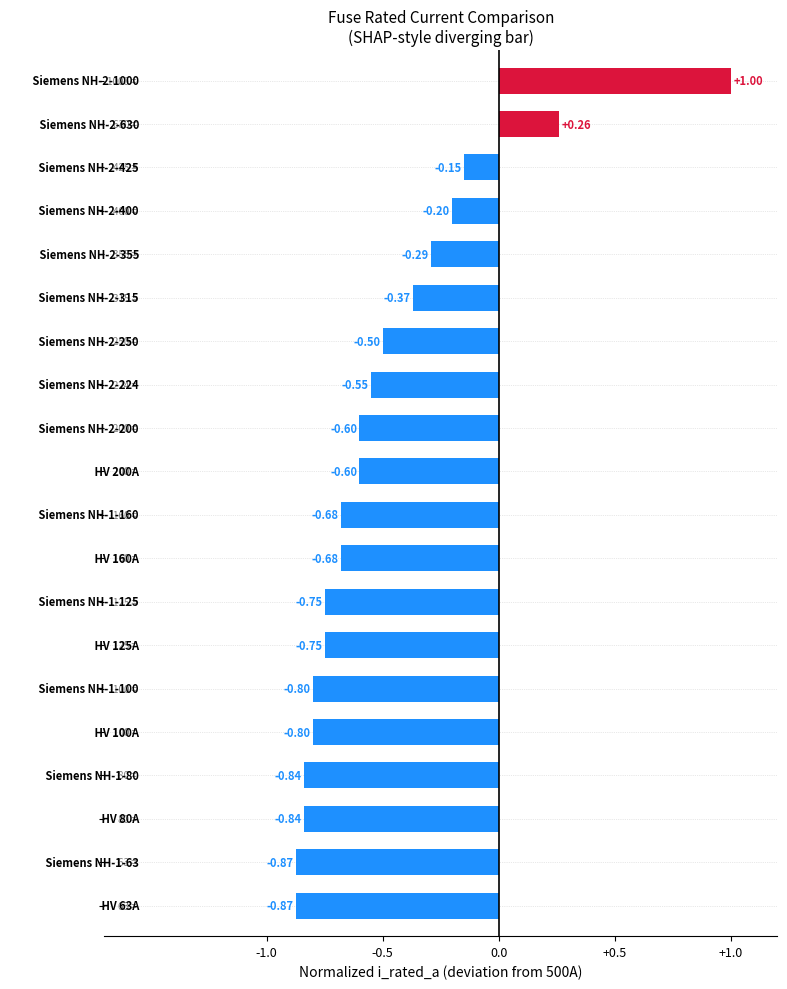

What is the difference between the maximum and minimum values?

1.9